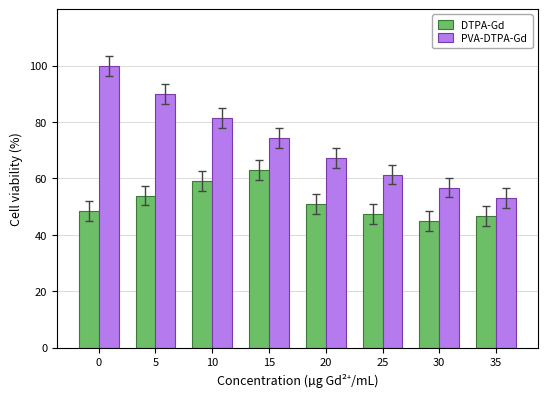

What is the sum of the PVA-DTPA-Gd values at 15 and 20?

141.6